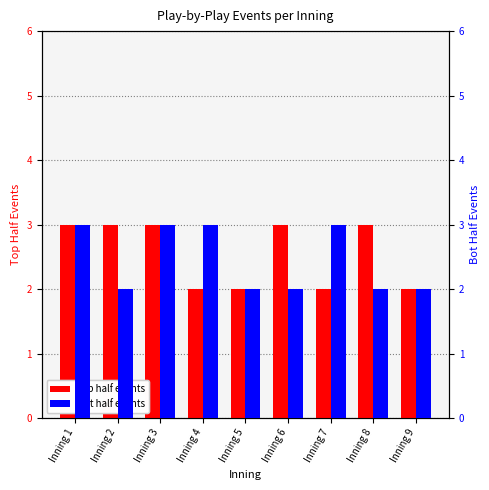

Reading right to left, what are all the values shown in this chart?

top: Inning 9=2	Inning 8=3	Inning 7=2	Inning 6=3	Inning 5=2	Inning 4=2	Inning 3=3	Inning 2=3	Inning 1=3
bot: Inning 9=2	Inning 8=2	Inning 7=3	Inning 6=2	Inning 5=2	Inning 4=3	Inning 3=3	Inning 2=2	Inning 1=3